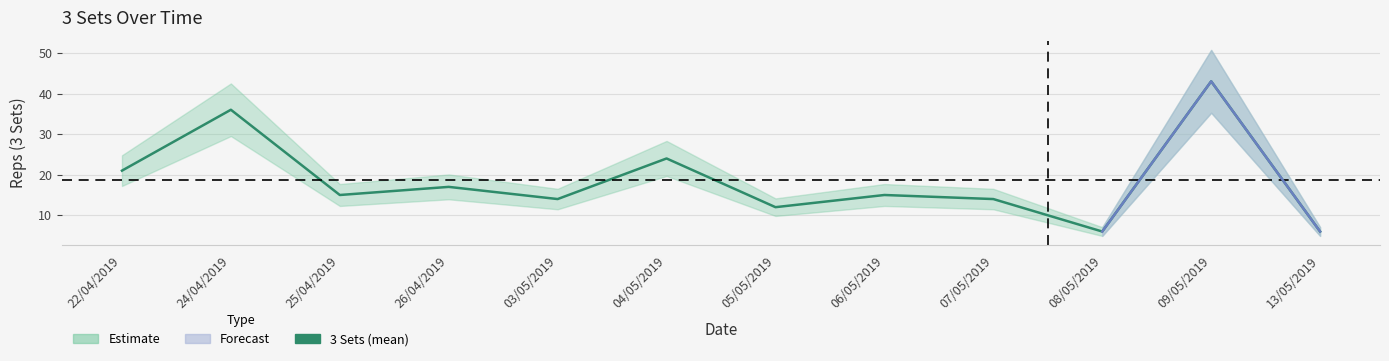

Read the value at 07/05/2019, to the nearest 10.

10